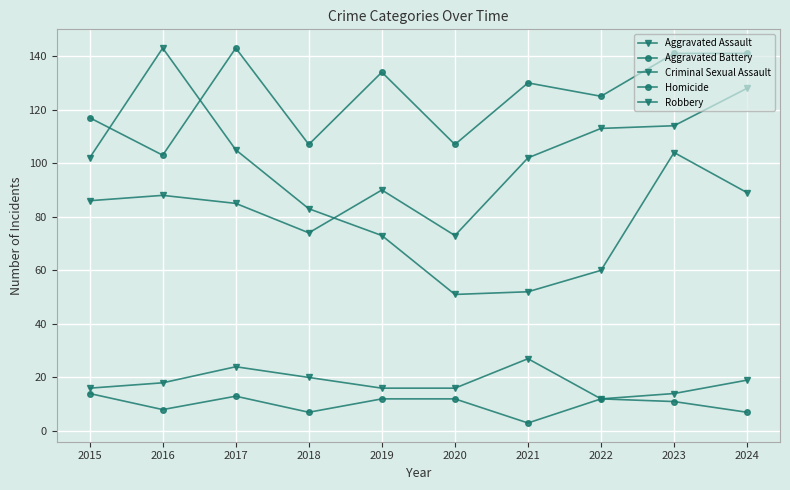

Reading left to right, extract all data points from this chart.

Aggravated Assault: 2015=86	2016=88	2017=85	2018=74	2019=90	2020=73	2021=102	2022=113	2023=114	2024=128
Aggravated Battery: 2015=117	2016=103	2017=143	2018=107	2019=134	2020=107	2021=130	2022=125	2023=141	2024=141
Criminal Sexual Assault: 2015=16	2016=18	2017=24	2018=20	2019=16	2020=16	2021=27	2022=12	2023=14	2024=19
Homicide: 2015=14	2016=8	2017=13	2018=7	2019=12	2020=12	2021=3	2022=12	2023=11	2024=7
Robbery: 2015=102	2016=143	2017=105	2018=83	2019=73	2020=51	2021=52	2022=60	2023=104	2024=89